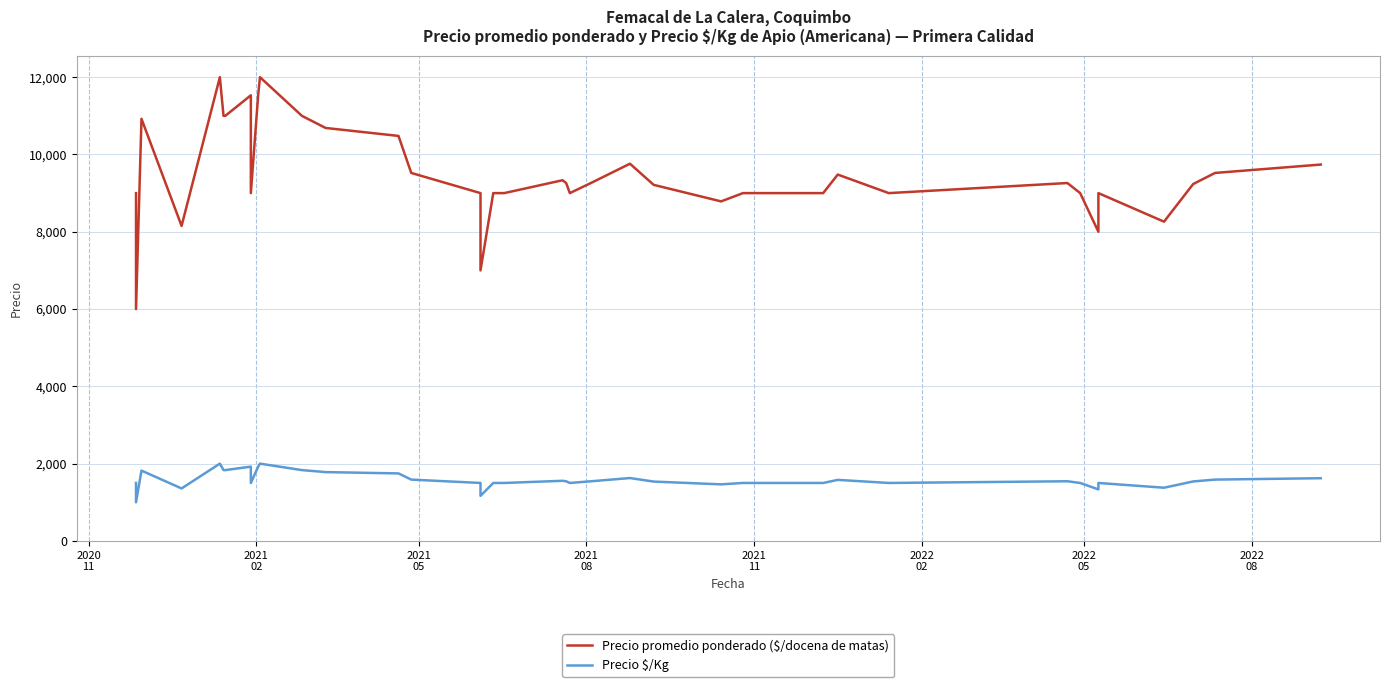

What is the value of the Precio $/Kg point at the 2nd from the left?

1000